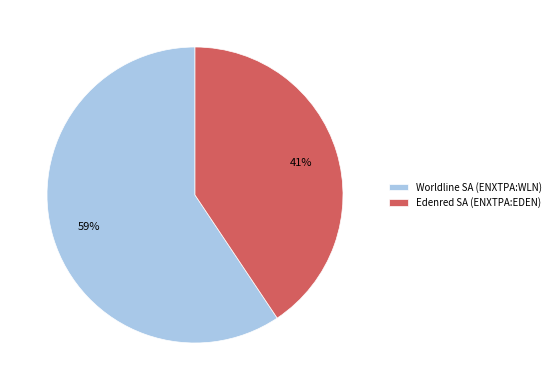

How many segments does this pie chart have?

2